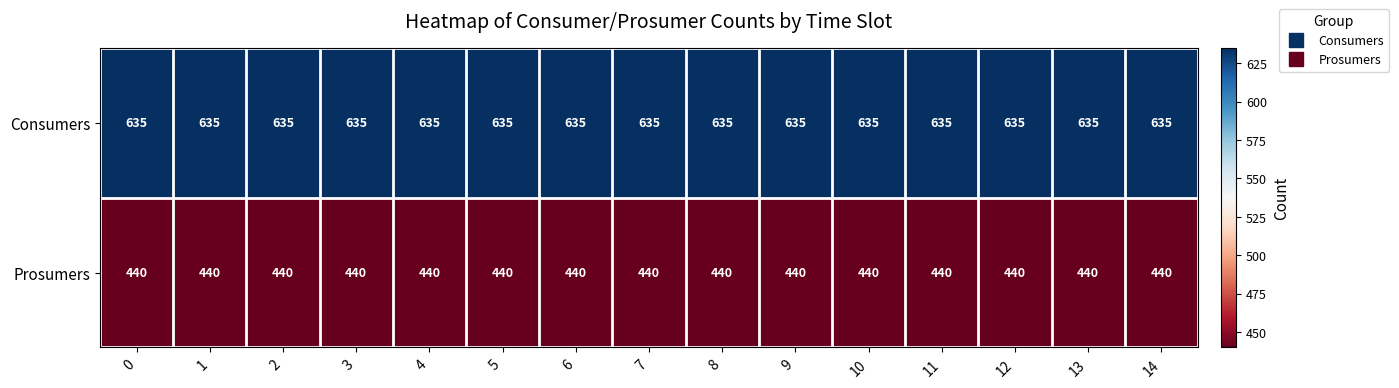

What is the minimum value for Prosumers?

440